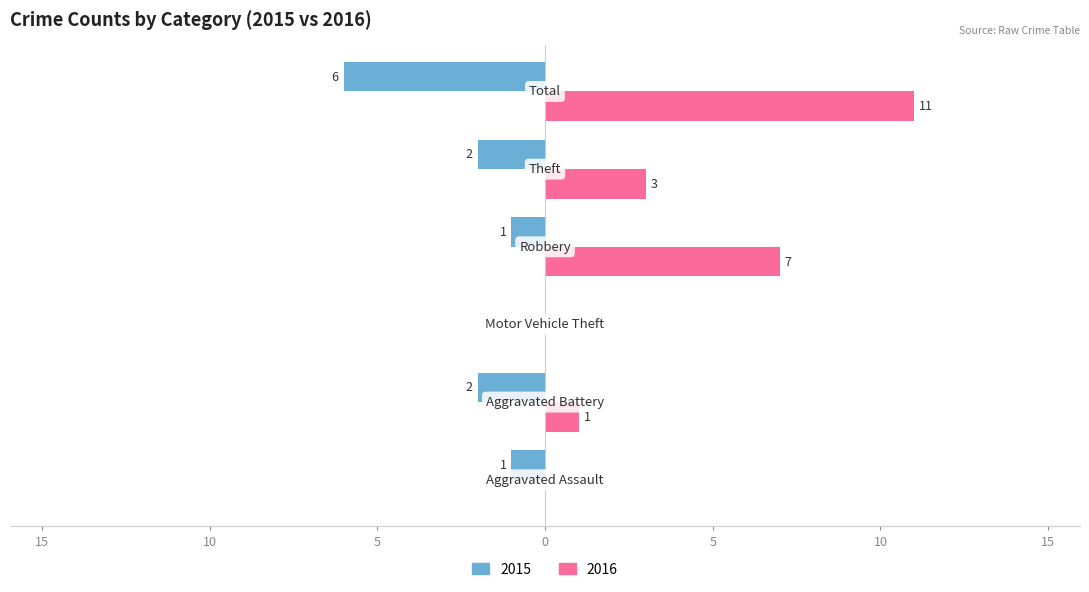

What are all the series names shown in the legend?

2015, 2016